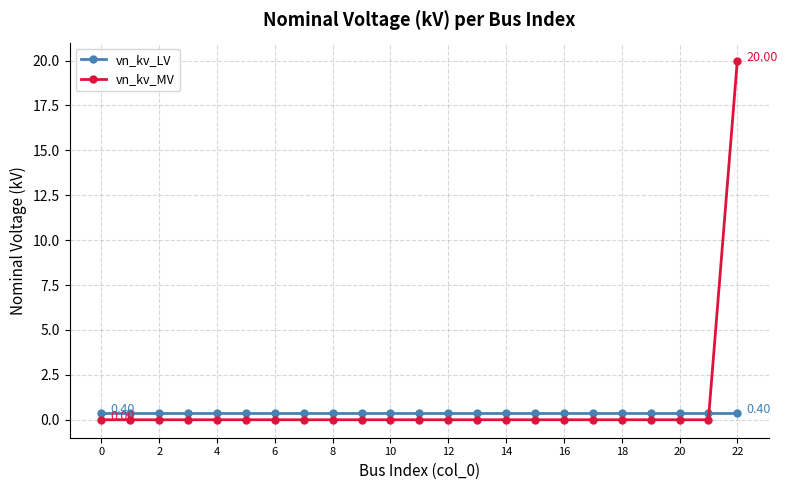

Which series ends up on top after the final intersection of vn_kv_LV and vn_kv_MV?

vn_kv_MV